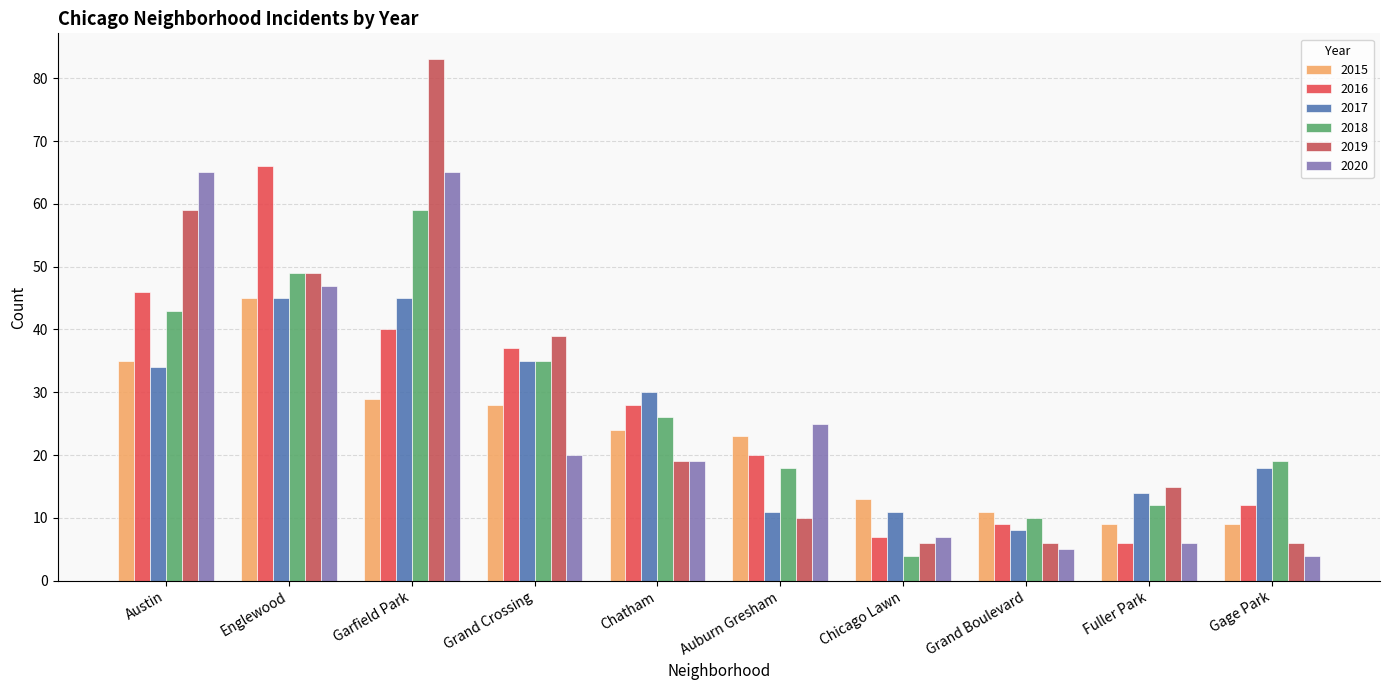

What is the sum of all 2016 values?

271